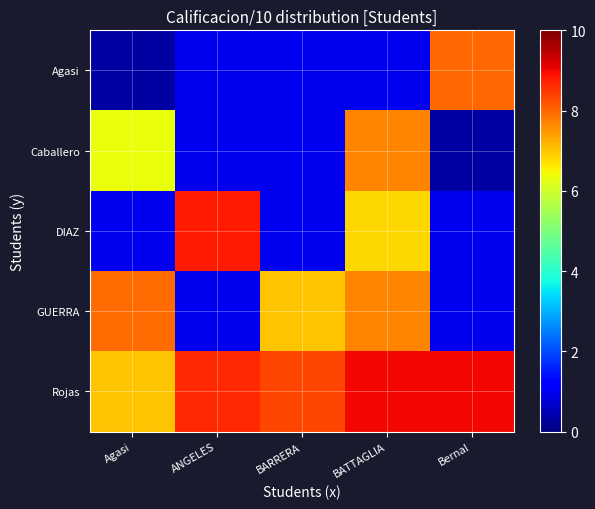

Reading left to right, what are all the values shown in this chart?

Agasi: Agasi=0.3	ANGELES=1.0	BARRERA=1.0	BATTAGLIA=1.0	Bernal=8.0
Caballero: Agasi=6.3	ANGELES=1.0	BARRERA=1.0	BATTAGLIA=7.7	Bernal=0.3
DIAZ: Agasi=1.0	ANGELES=8.8	BARRERA=1.0	BATTAGLIA=6.8	Bernal=1.0
GUERRA: Agasi=7.9	ANGELES=1.0	BARRERA=7.0	BATTAGLIA=7.7	Bernal=1.0
Rojas: Agasi=7.0	ANGELES=8.7	BARRERA=8.3	BATTAGLIA=9.0	Bernal=9.0